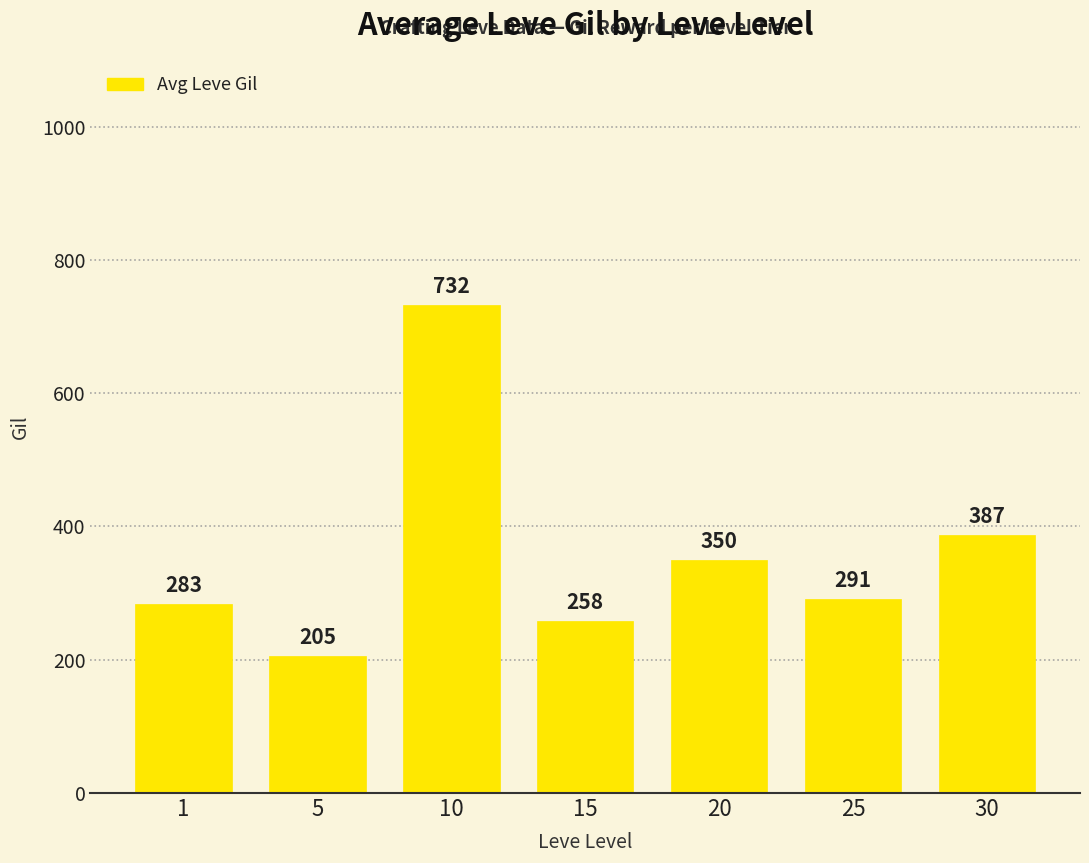

Which has a higher value, 1 or 10?

10